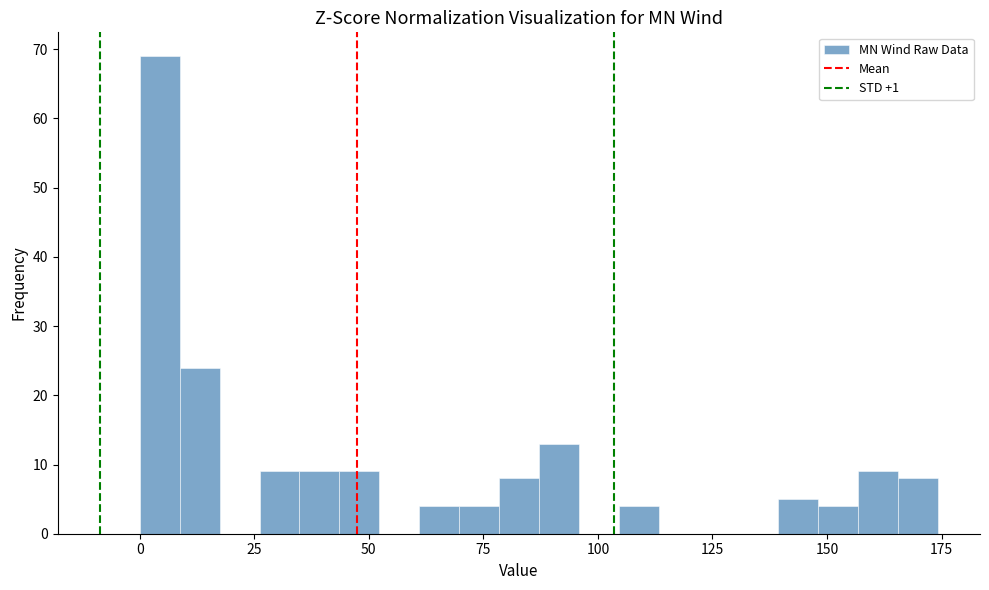

Around what value on the x-axis is the tallest bar? Give the approximate position of its centre, as read against the axis.

5